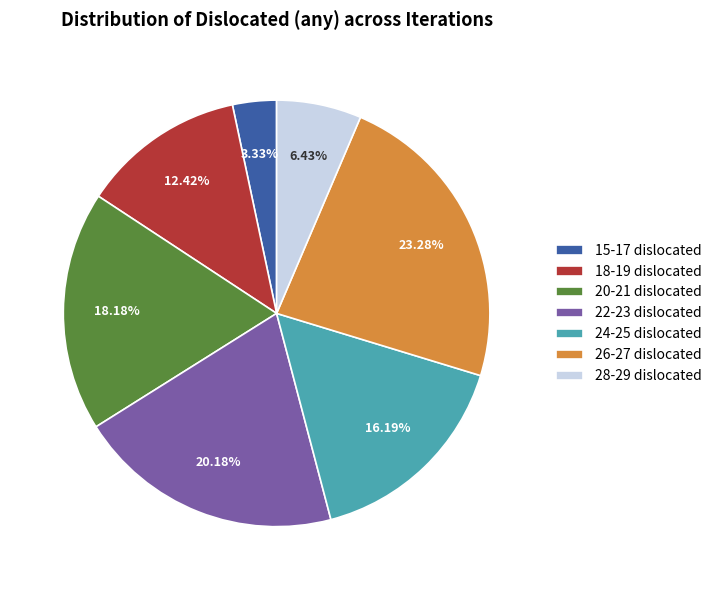

Rank the categories by value from lowest to highest.

15-17 dislocated, 28-29 dislocated, 18-19 dislocated, 24-25 dislocated, 20-21 dislocated, 22-23 dislocated, 26-27 dislocated